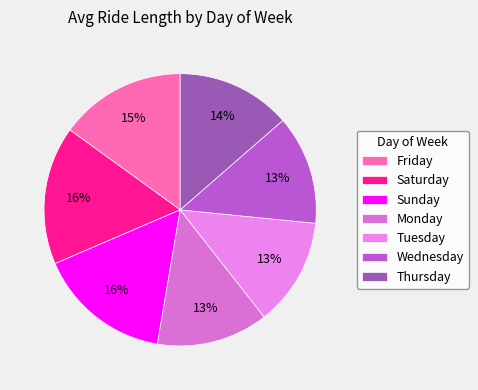

True or false: Friday accounts for 16% of the total.

False